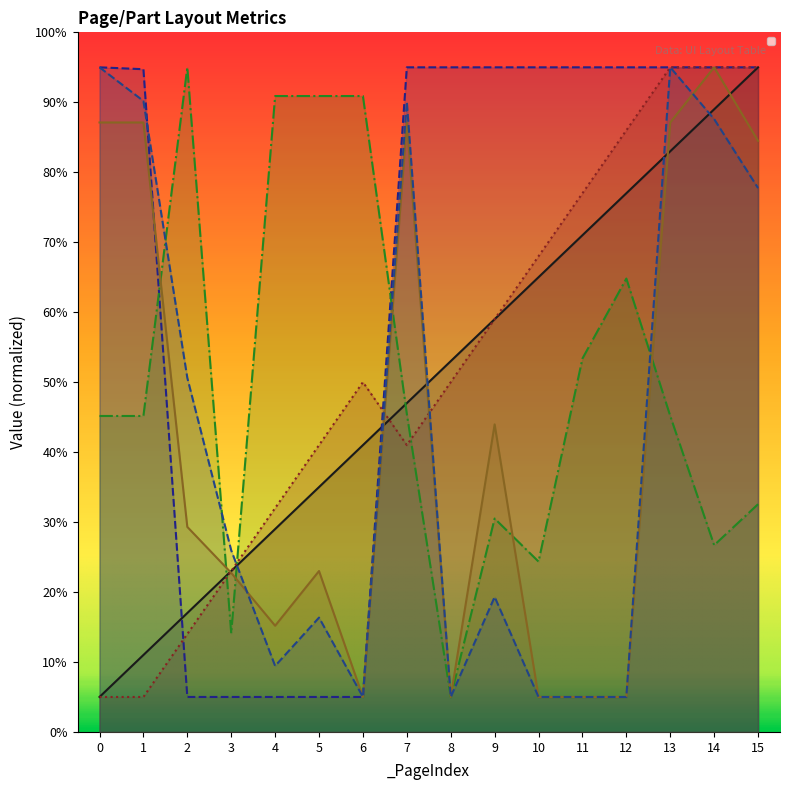

What is the value of the _PosY point at the 9th from the left?

5.0